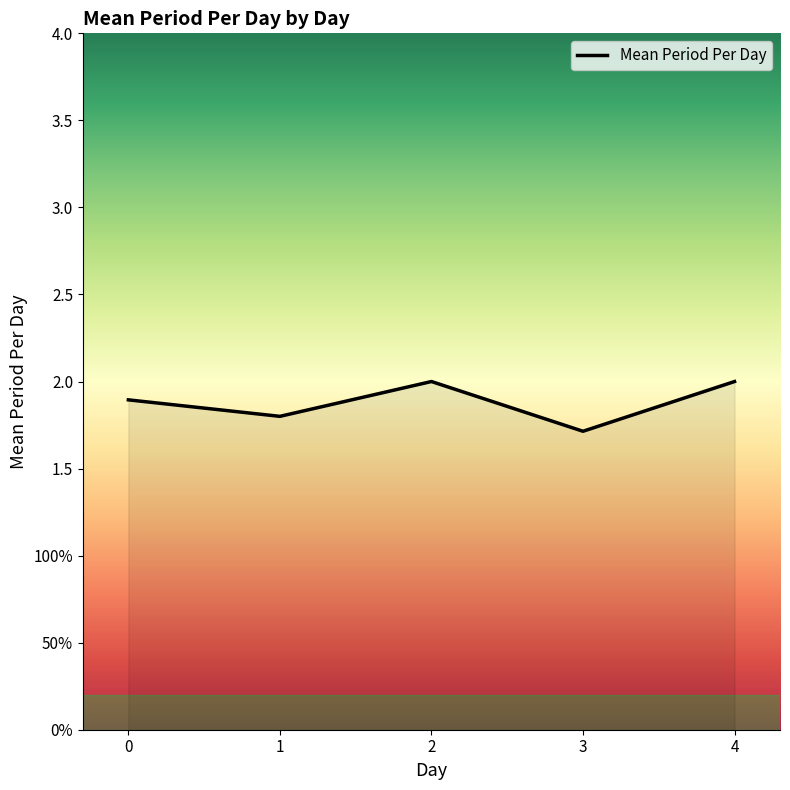

What is the difference between the values at 2 and 1?

0.2